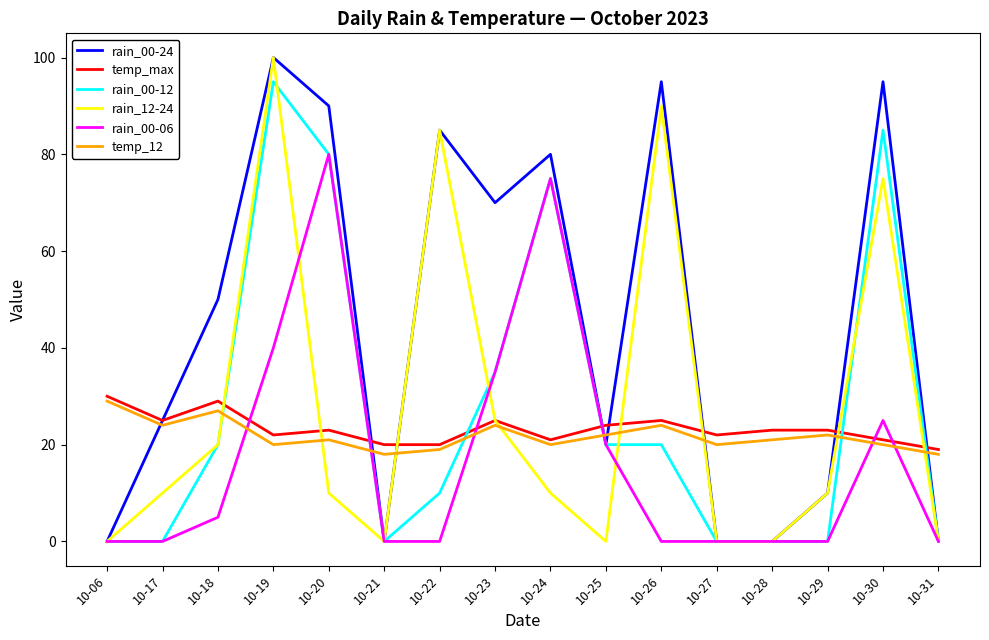

At which category does the chart reach its peak across all series?

10-19